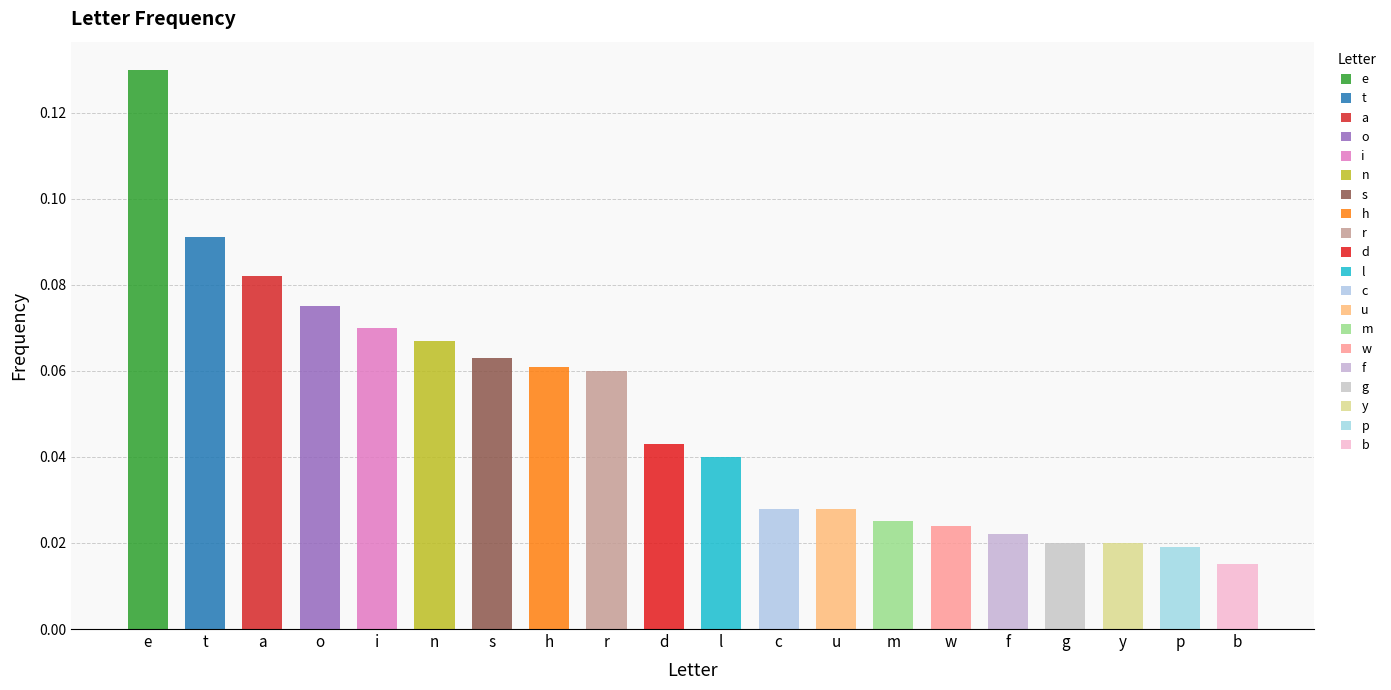

Reading right to left, what are all the values shown in this chart?

b=0.0	p=0.0	y=0.0	g=0.0	f=0.0	w=0.0	m=0.0	u=0.0	c=0.0	l=0.0	d=0.0	r=0.1	h=0.1	s=0.1	n=0.1	i=0.1	o=0.1	a=0.1	t=0.1	e=0.1